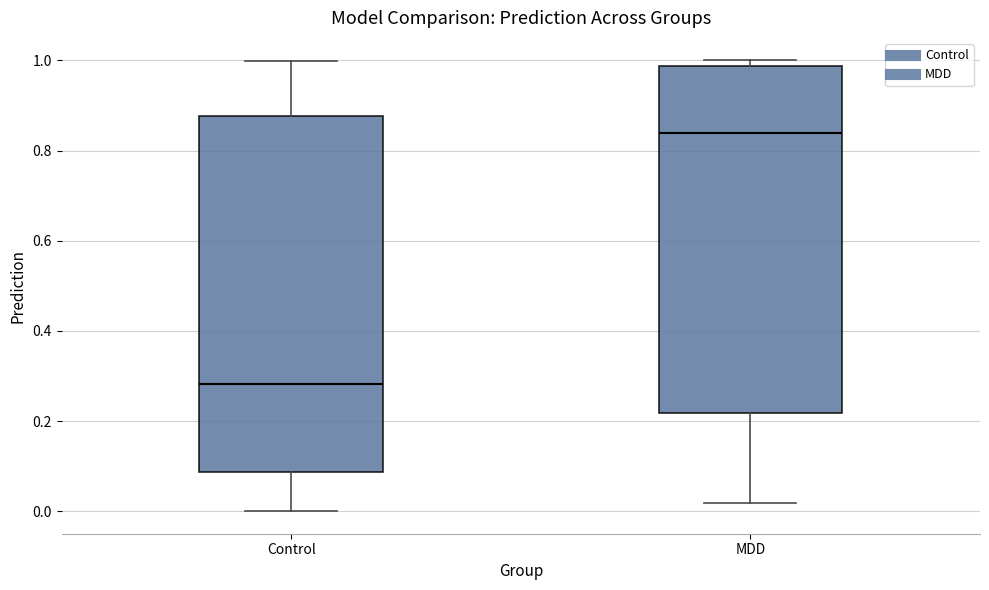

Reading left to right, read every box against the y-axis: the position of its median line, the range the box covers, and the ends of its whiskers. The values are not printed on the chart, so give them approximately, as read against the axis.

Control: median 0.28, box 0.08 to 0.88, whiskers 0.00 to 1.00
MDD: median 0.84, box 0.22 to 0.98, whiskers 0.02 to 1.00